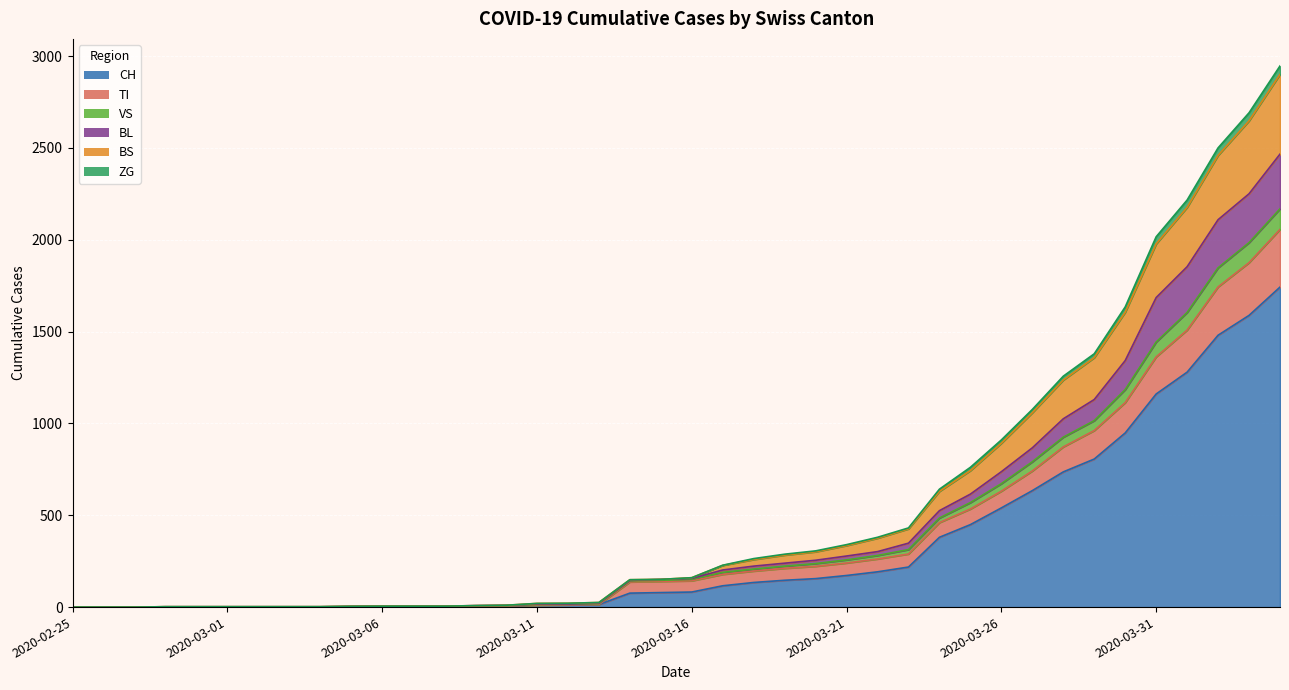

True or false: BL and BS intersect in this chart.

False